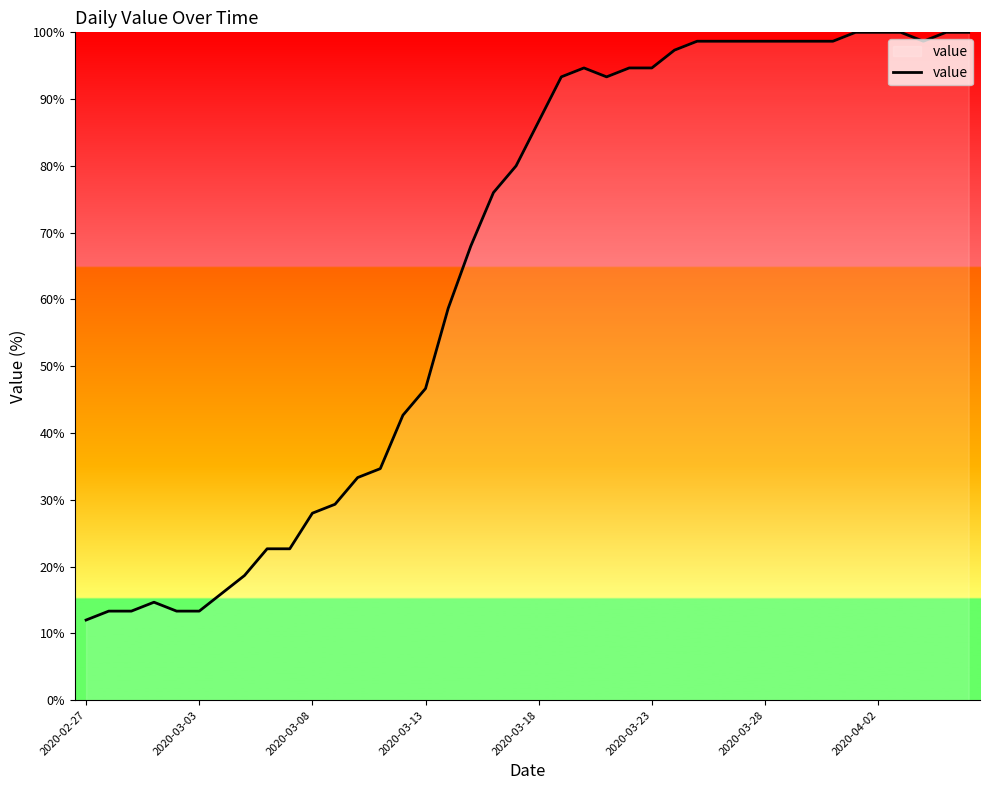

What is the difference between the second highest and second lowest values?

86.7